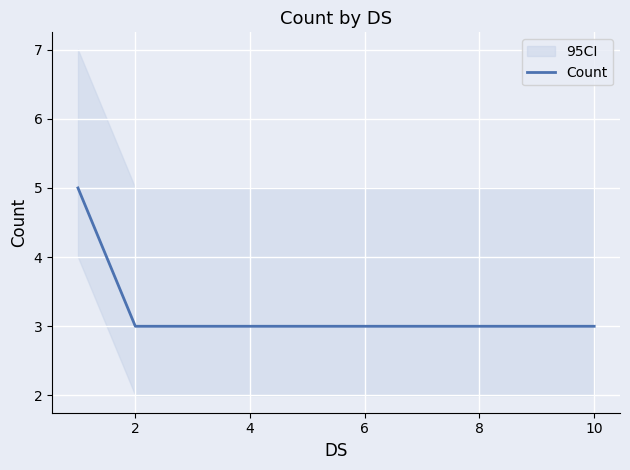

The value of Count at 8 is 3. True or false?

True